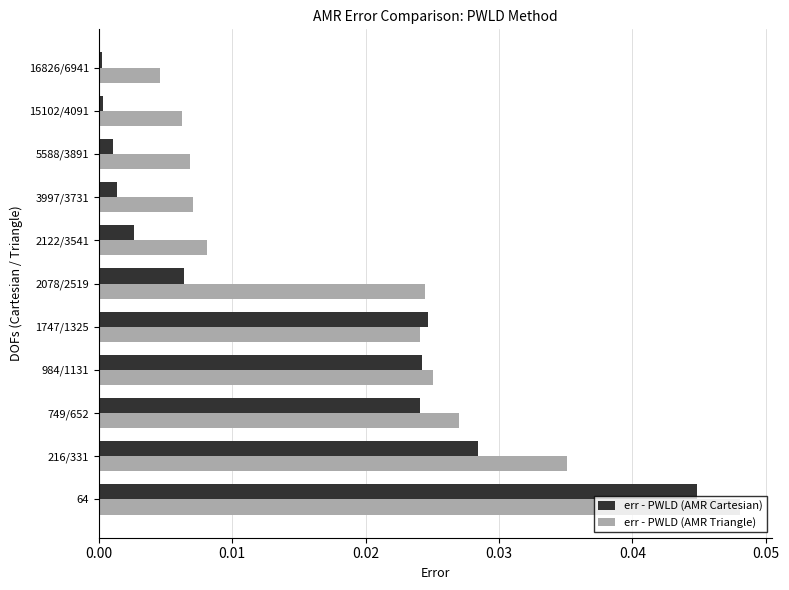

Which series has the widest spread of values?

err - PWLD (AMR Cartesian)